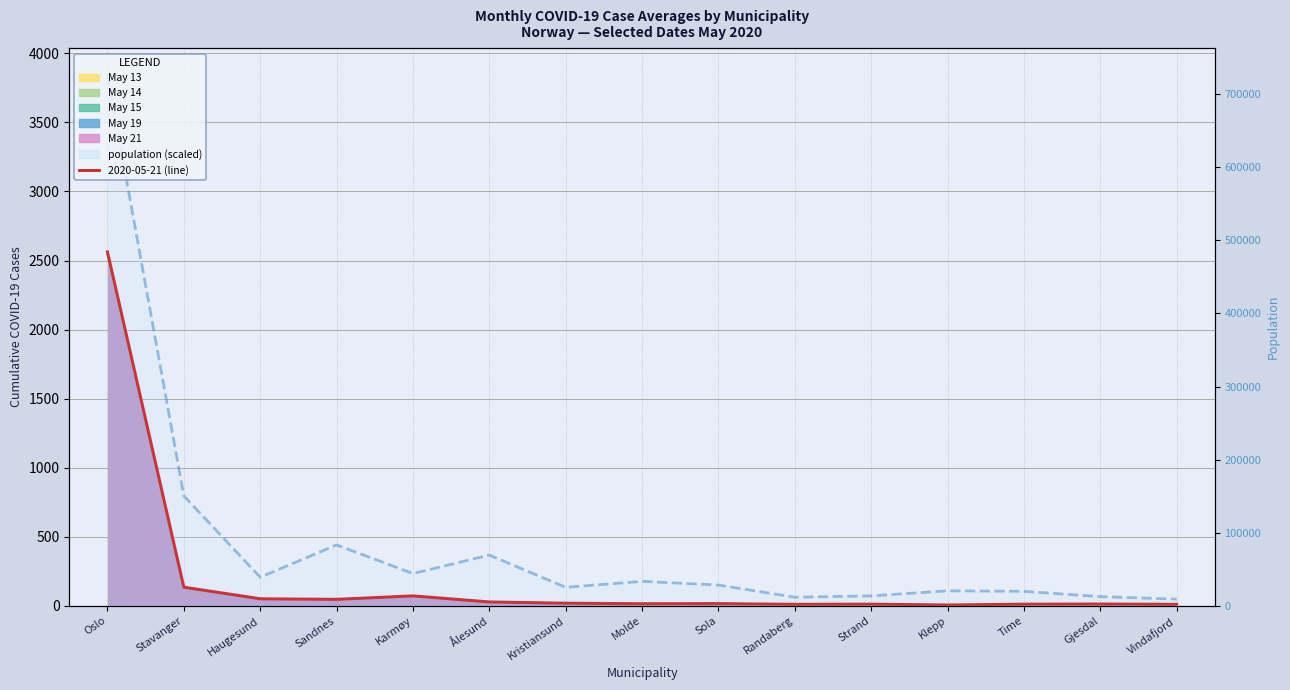

What is the label of the 6th point from the left?

Ålesund